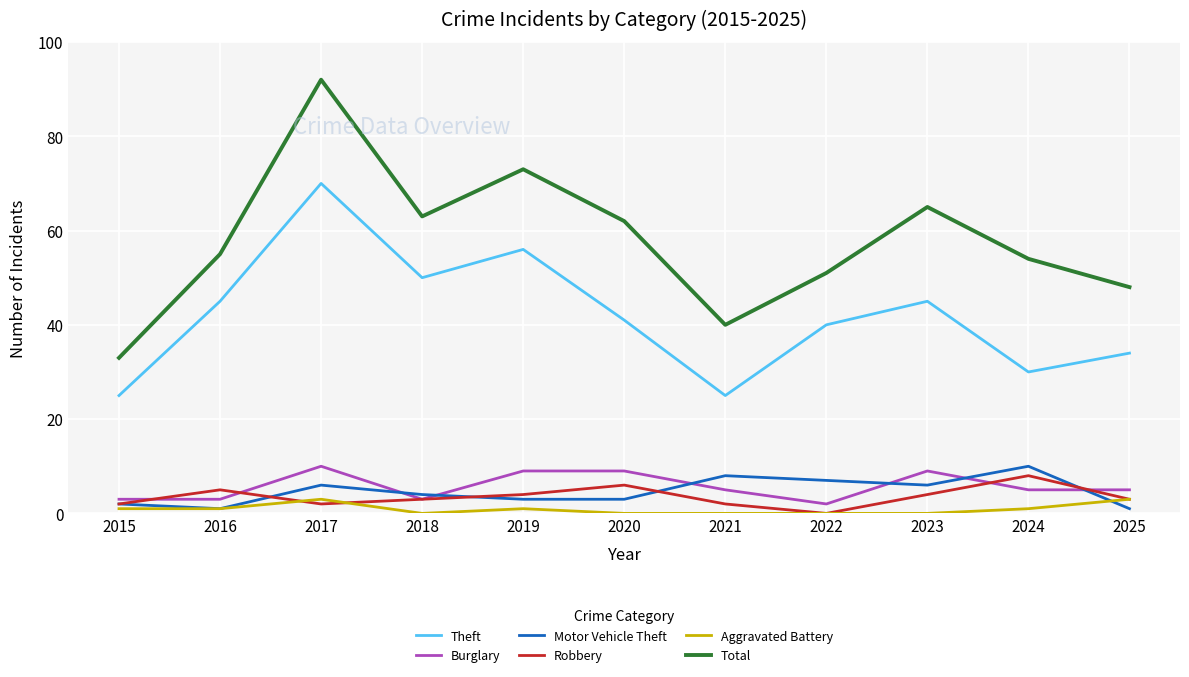

Is it true that Theft equals 25 at 2023?

False